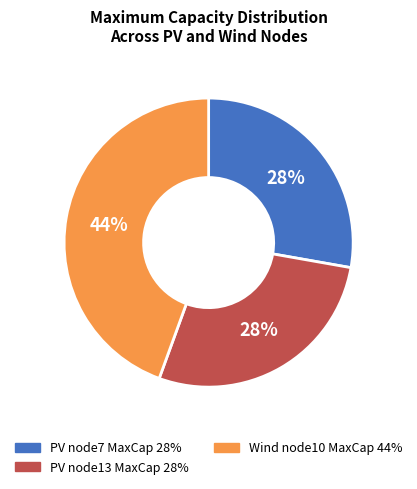

To the nearest percent, what is the average slice percentage?

33%